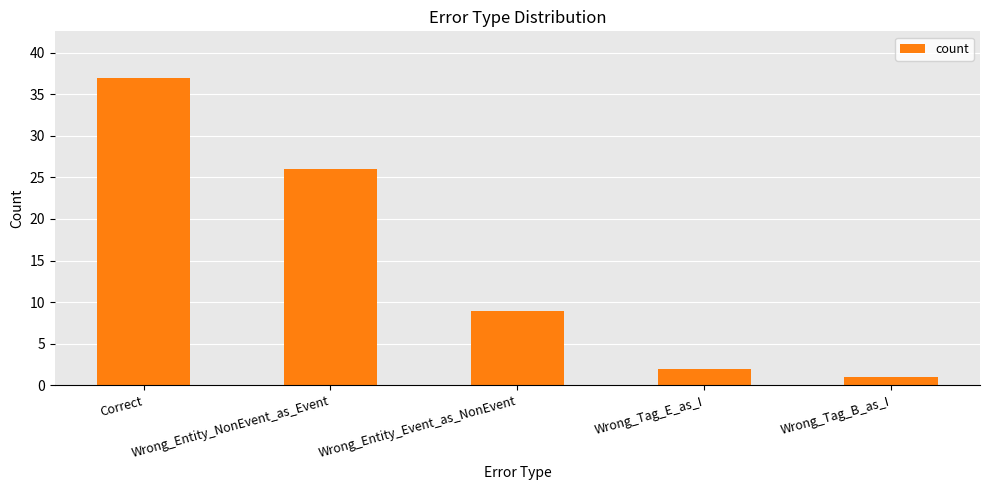

What is the smallest value displayed?

1